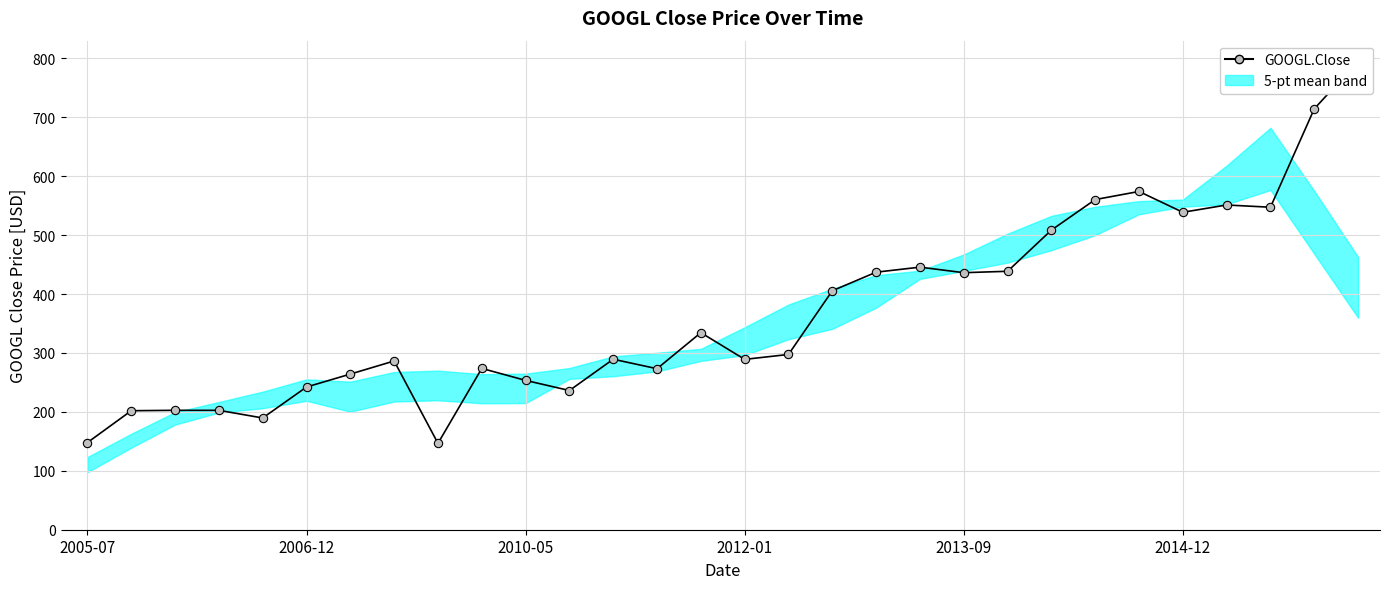

True or false: the data shows 146.6 at 8.

True